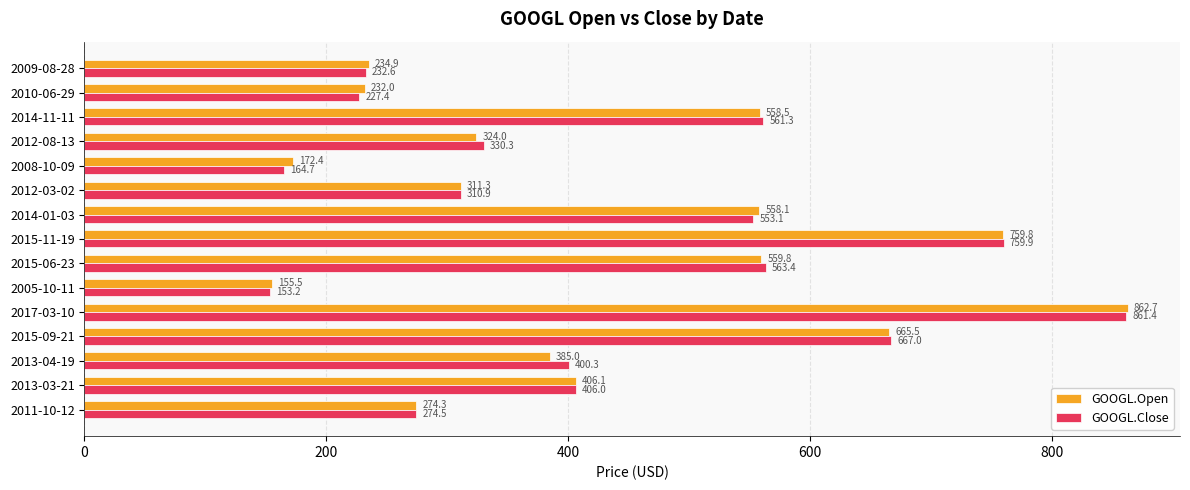

Rank the categories by GOOGL.Close value from highest to lowest.

2017-03-10, 2015-11-19, 2015-09-21, 2015-06-23, 2014-11-11, 2014-01-03, 2013-03-21, 2013-04-19, 2012-08-13, 2012-03-02, 2011-10-12, 2009-08-28, 2010-06-29, 2008-10-09, 2005-10-11